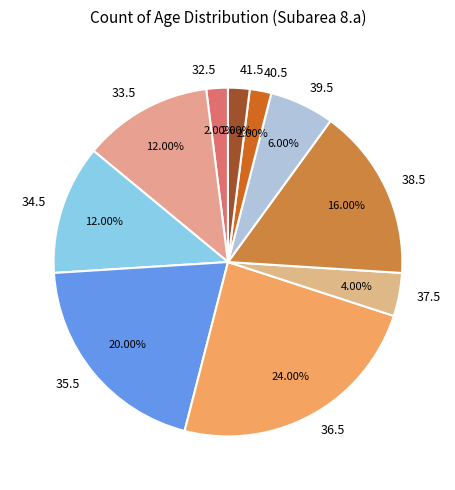

To the nearest percent, what portion does 34.5 represent?

12%